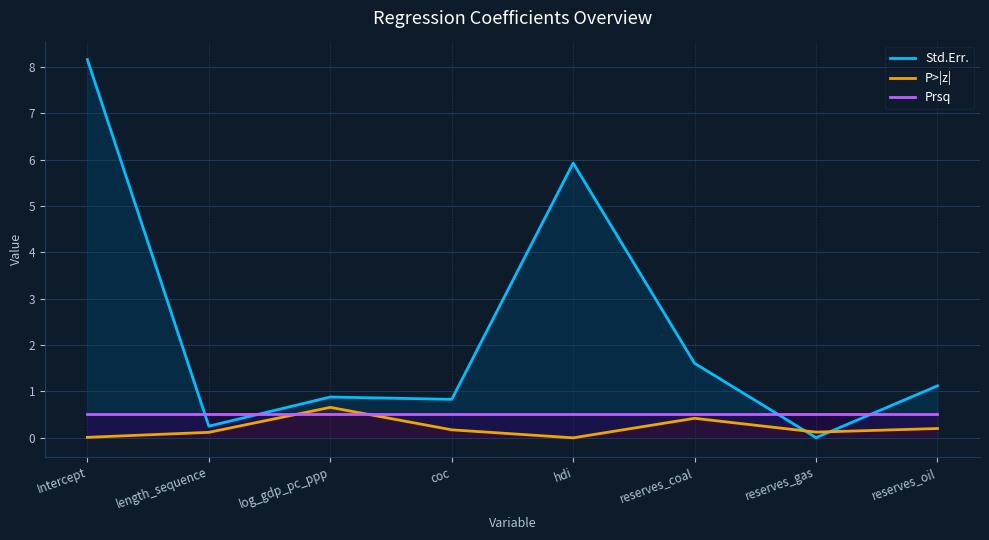

At hdi, list the series in order from largest to smallest.

Std.Err., Prsq, P>|z|